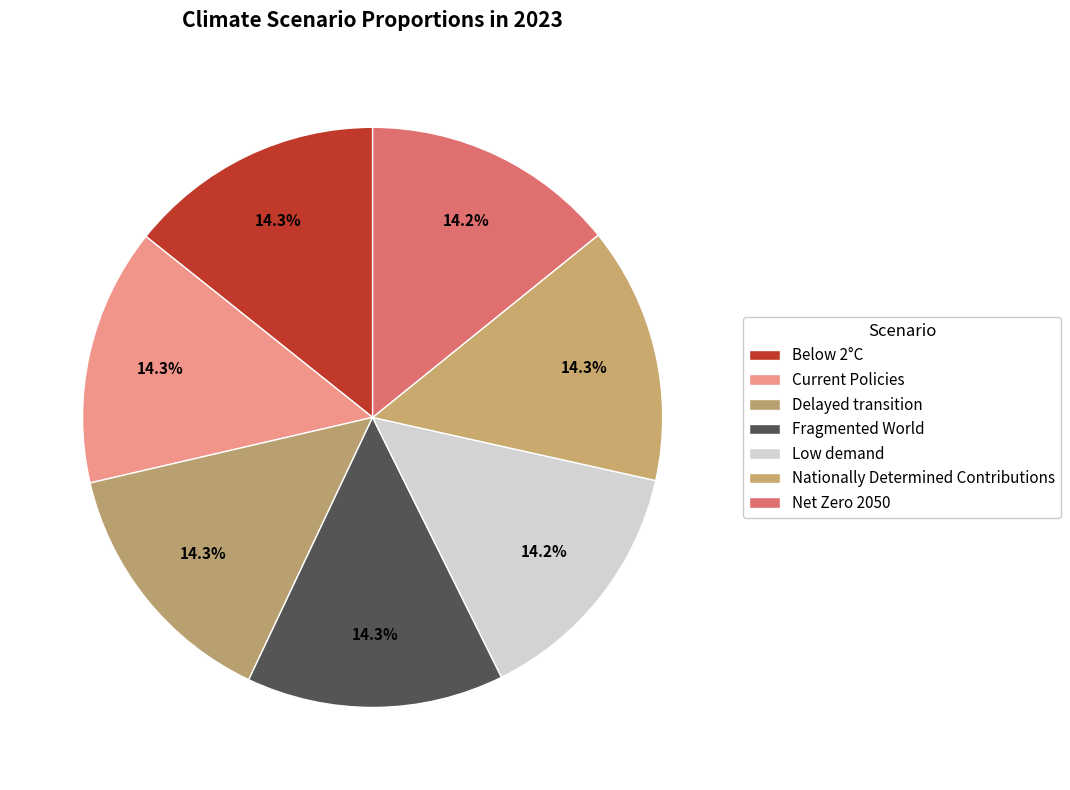

How many segments does this pie chart have?

7